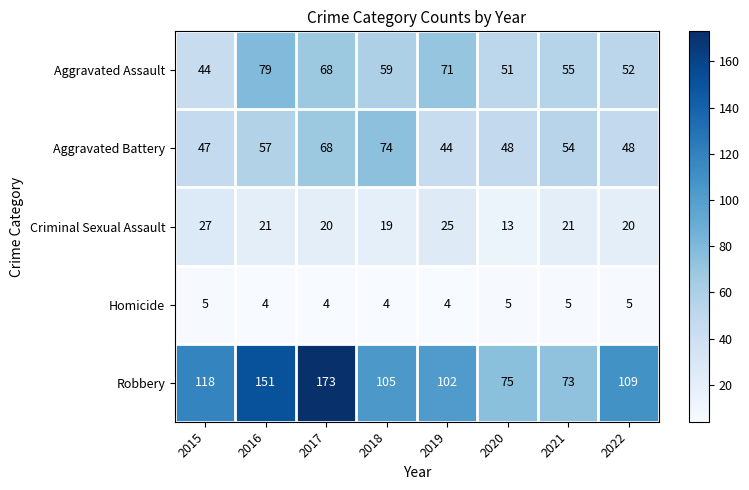

Which series has the widest spread of values?

Robbery